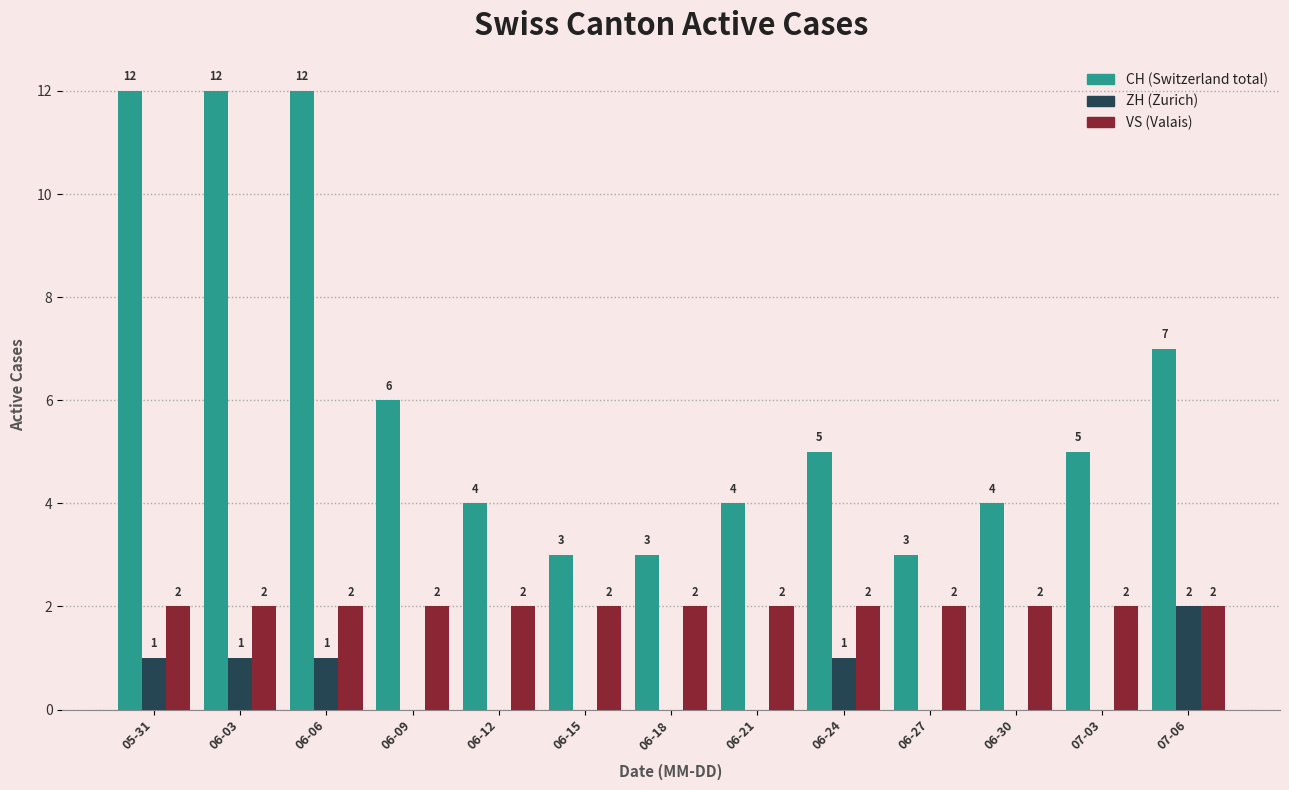

Are the bars horizontal?

No